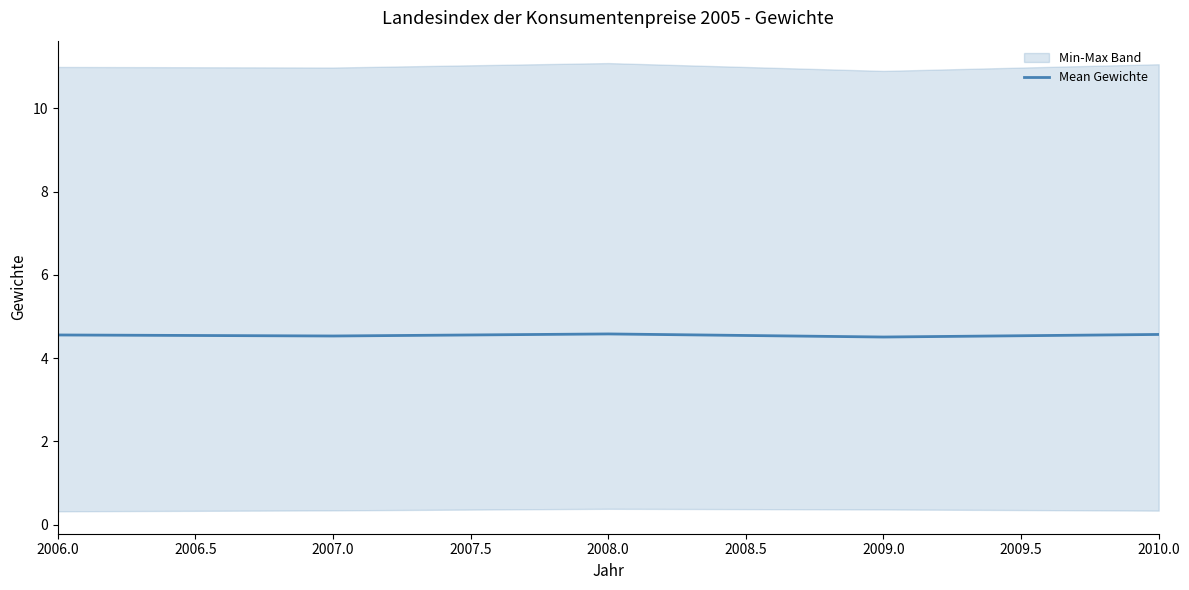

Does the chart display data point markers on the line(s)?

No